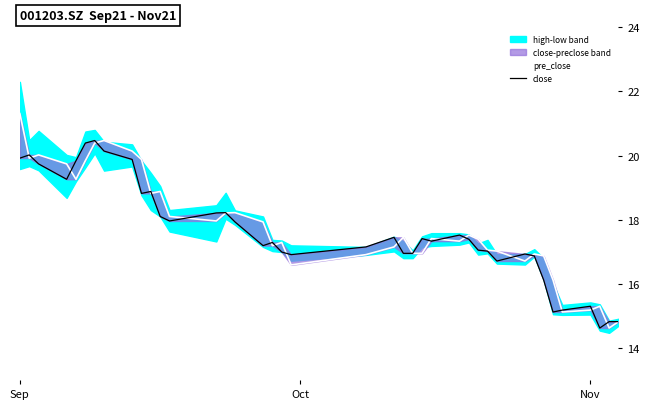

Which series has the largest total across all categories?

pre_close